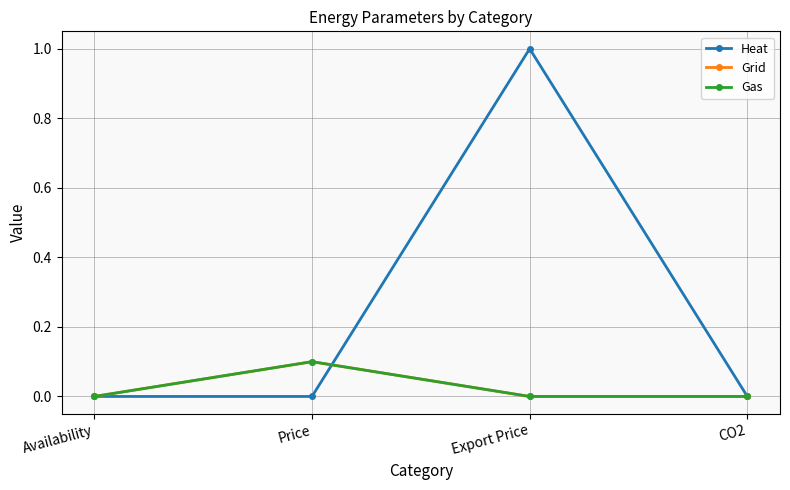

Is it true that Heat equals 0.5 at Export Price?

False